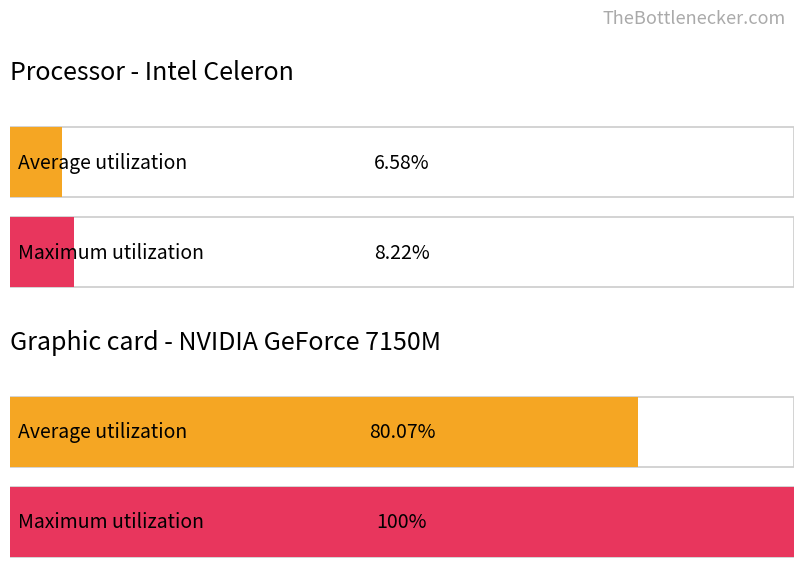

Between 0 and 1, which is larger?

1